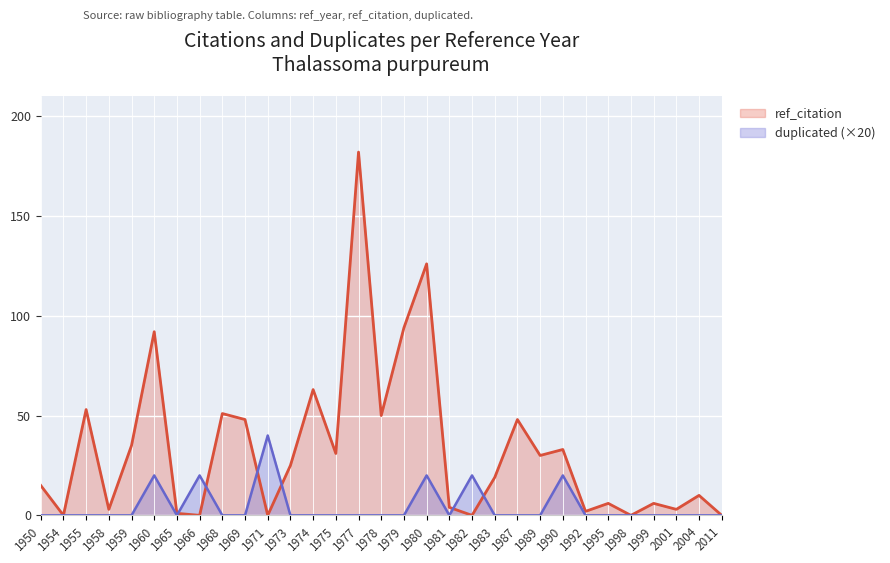

How many series are shown in this chart?

2